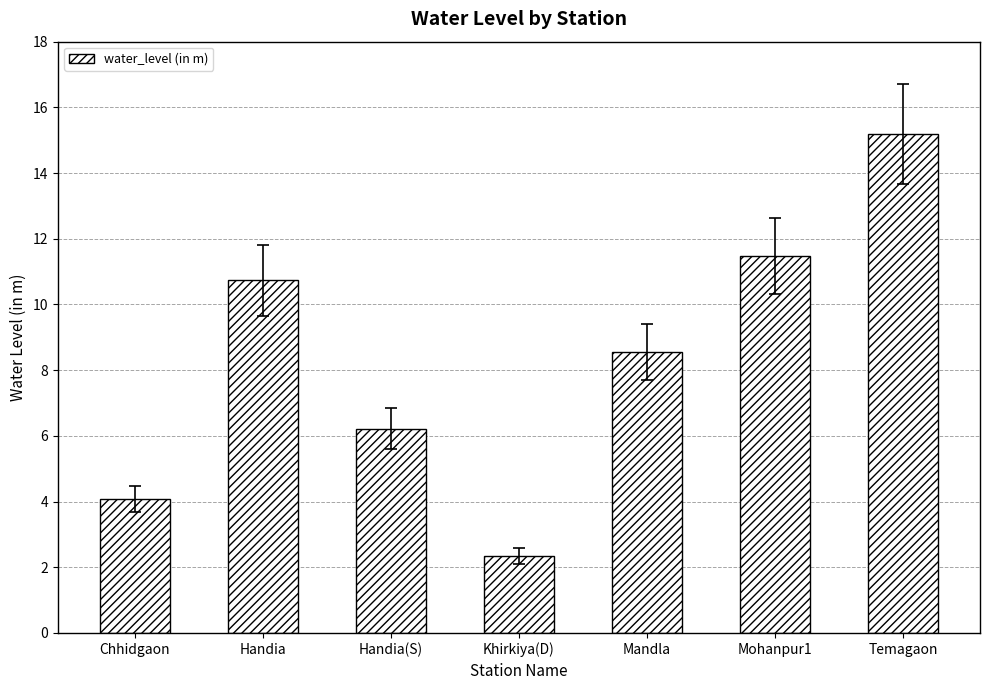

What is the difference between the maximum and minimum values?

12.8